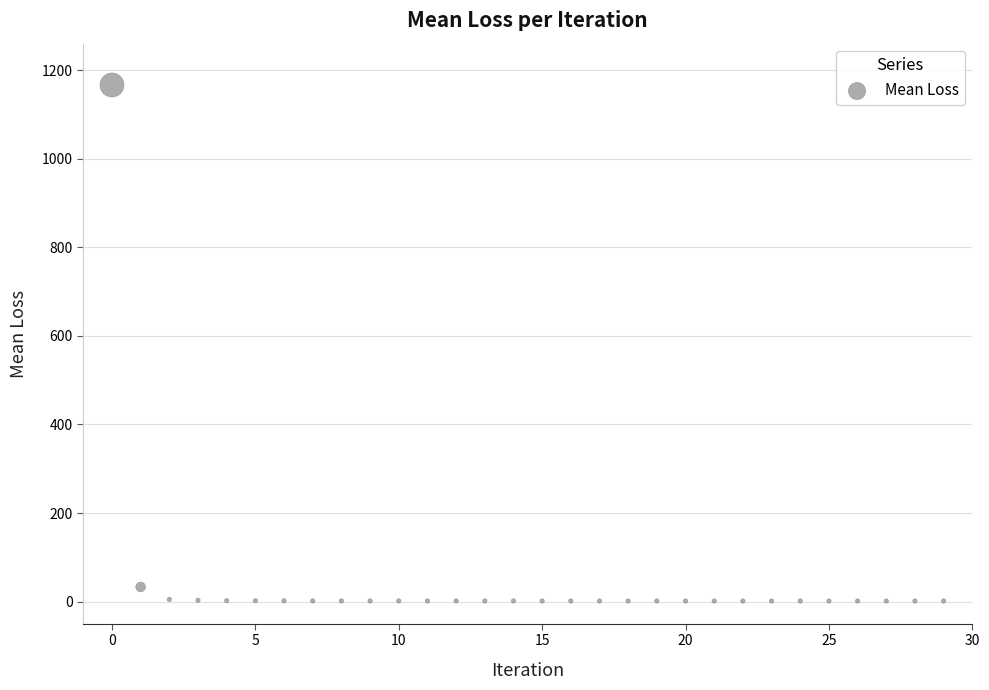

What is the range of Y values (max minus min)?

1165.6